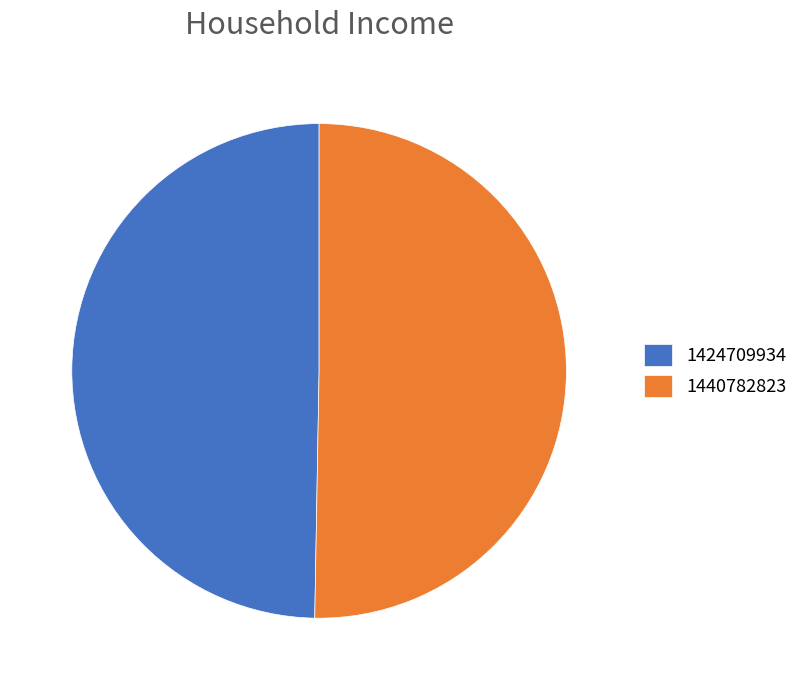

Rank the categories by value from highest to lowest.

1440782823, 1424709934